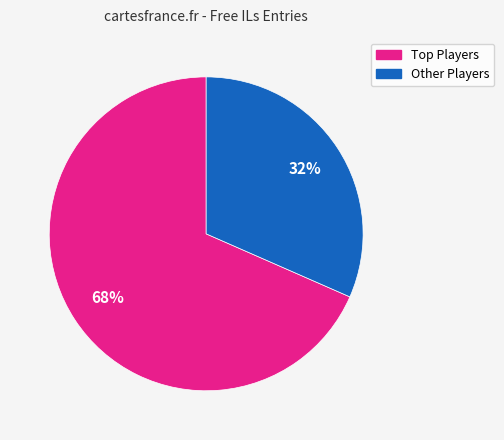

To the nearest percent, what is the average slice percentage?

50%